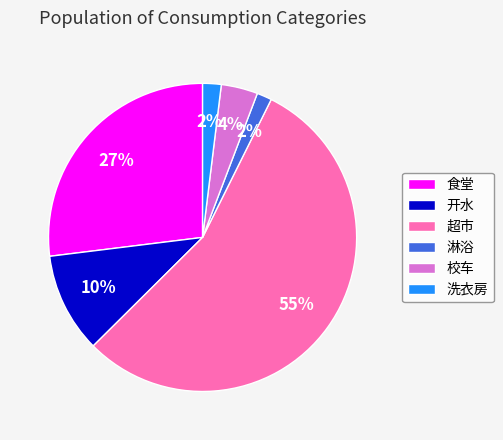

To the nearest percent, what percentage of the pie is 超市?

55%